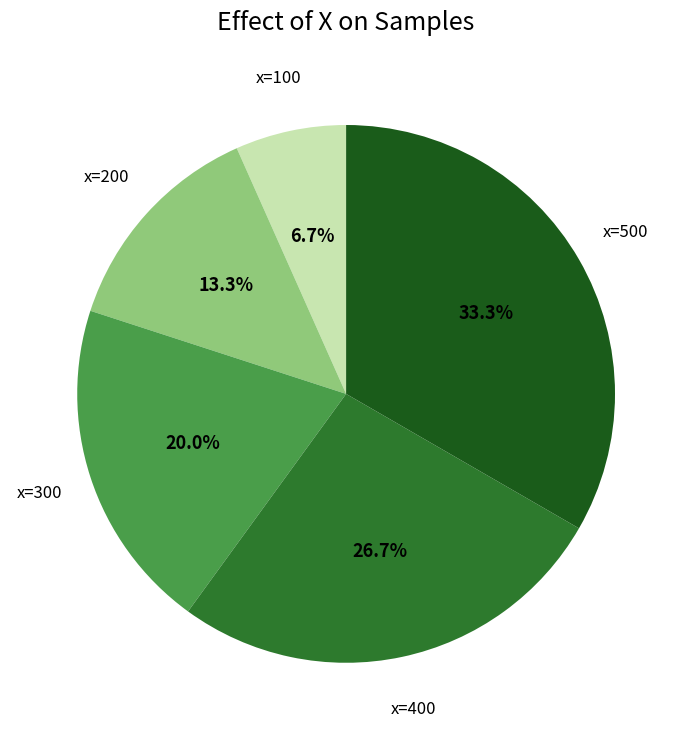

Is there any slice that represents more than half of the pie?

No